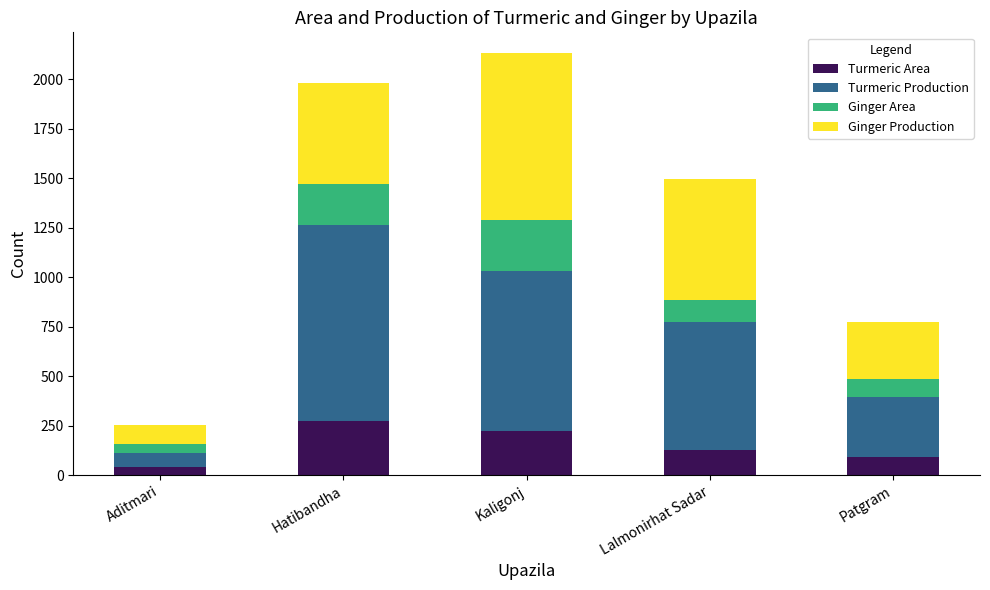

What is the total value across all series at Kaligonj?

2131